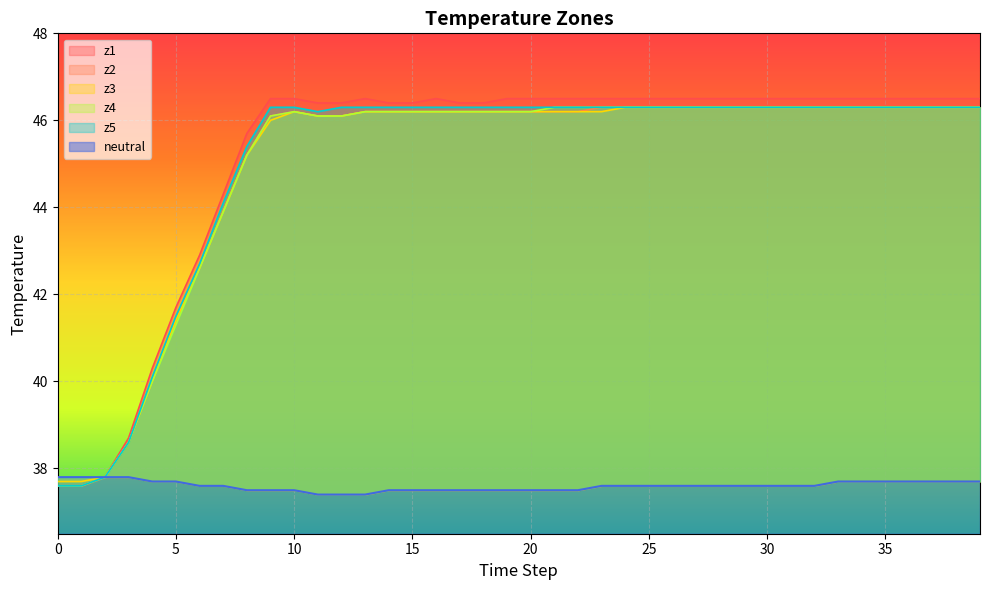

What is the average value of the z4 series?

45.0